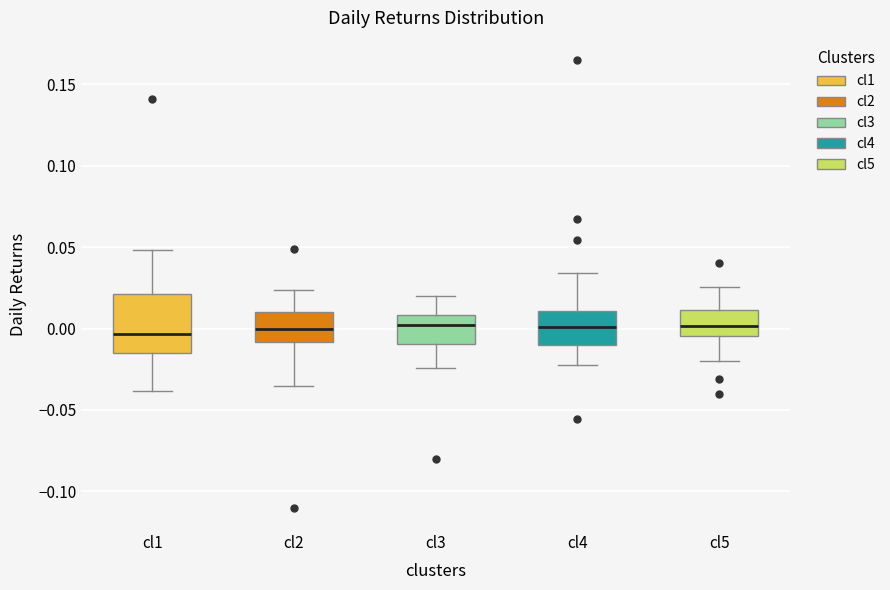

Reading left to right, transcribe this box plot: for each box, give where its median line is, the range the box spans, and where its two whiskers end, as read against the y-axis. The values are not printed on the chart, so give them approximately, as read against the axis.

cl1: median -0.005, box -0.015 to 0.020, whiskers -0.040 to 0.050
cl2: median 0.000, box -0.010 to 0.010, whiskers -0.035 to 0.025
cl3: median 0.000, box -0.010 to 0.010, whiskers -0.025 to 0.020
cl4: median 0.000, box -0.010 to 0.010, whiskers -0.020 to 0.035
cl5: median 0.000, box -0.005 to 0.010, whiskers -0.020 to 0.025